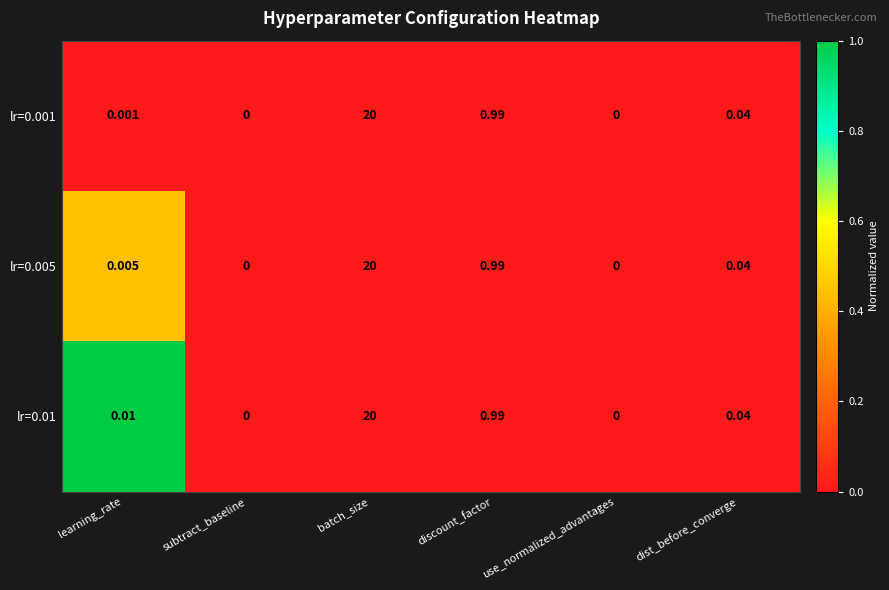

Is the value of lr=0.001 at discount_factor greater than the value of lr=0.01 at learning_rate?

Yes